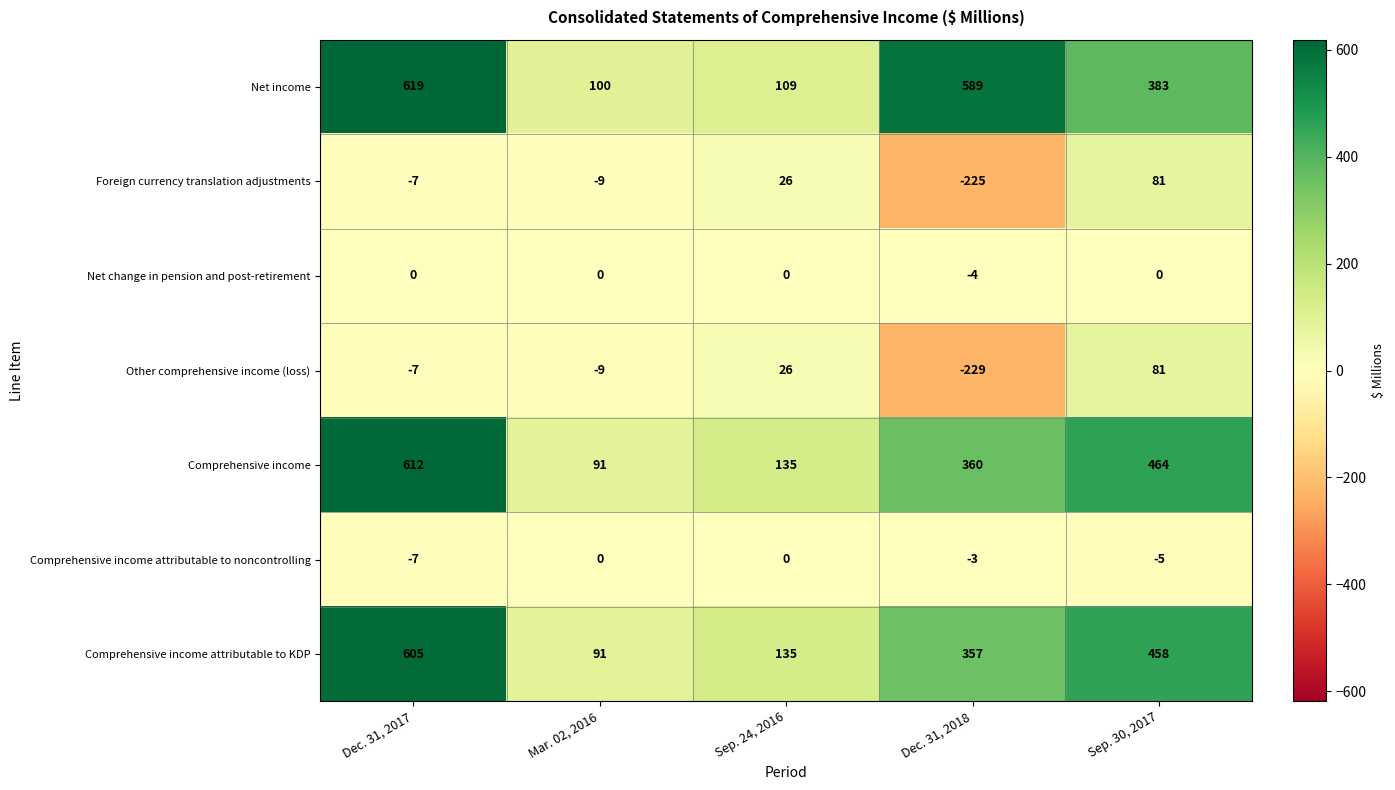

How many data points in Comprehensive income are less than 360?

2